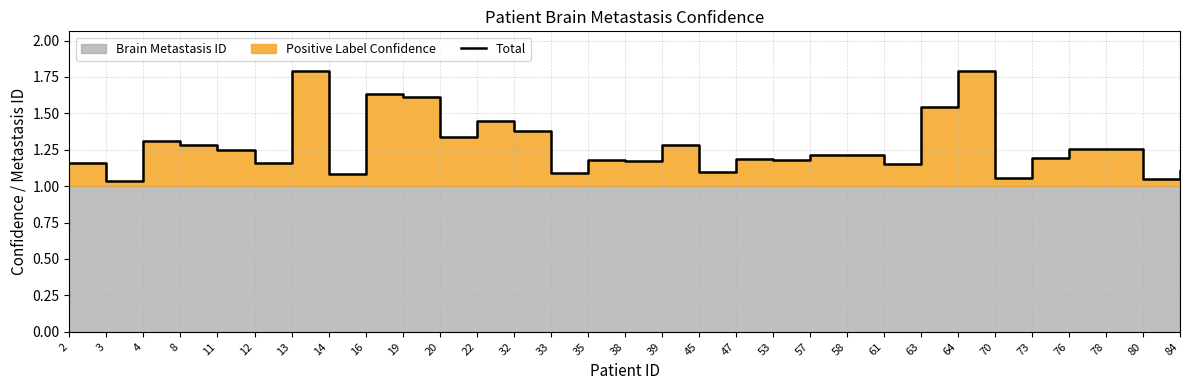

What is the sum of all values?

39.5